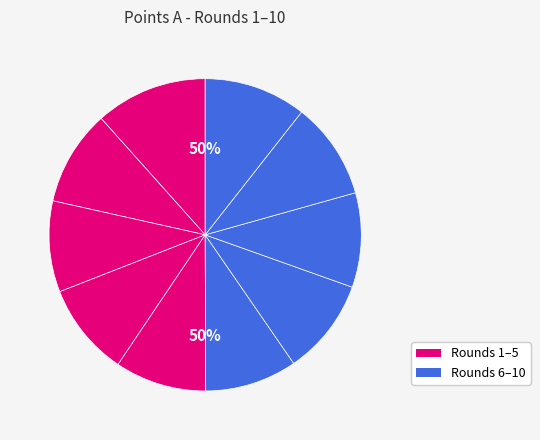

How many segments does this pie chart have?

10